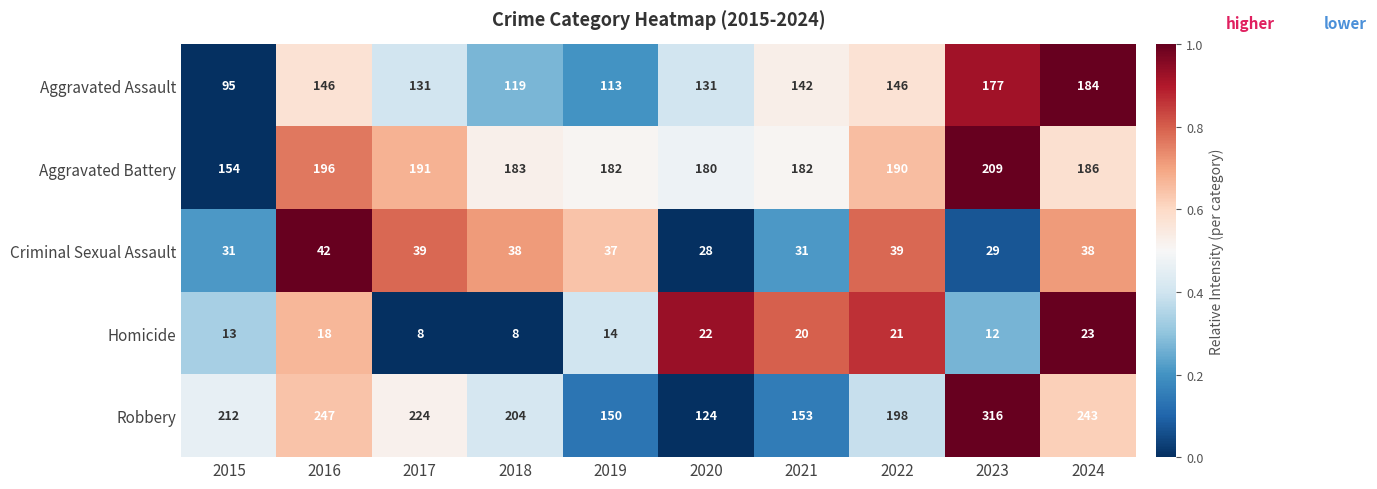

List the series in order of their peak value, highest first.

Robbery, Aggravated Battery, Aggravated Assault, Criminal Sexual Assault, Homicide